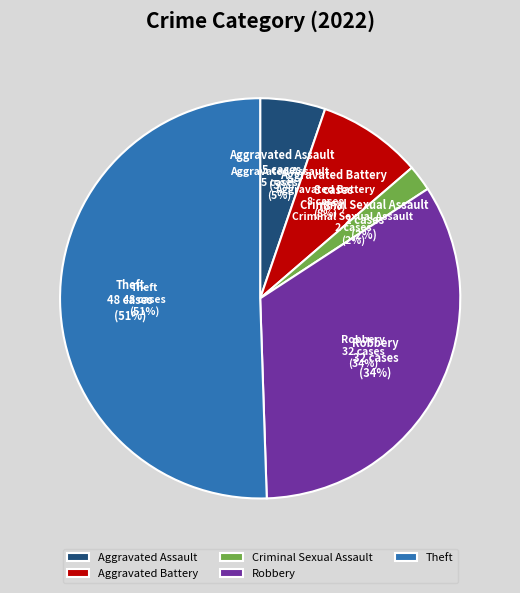

To the nearest percent, what is the difference between the largest and smallest slice percentages?

48%